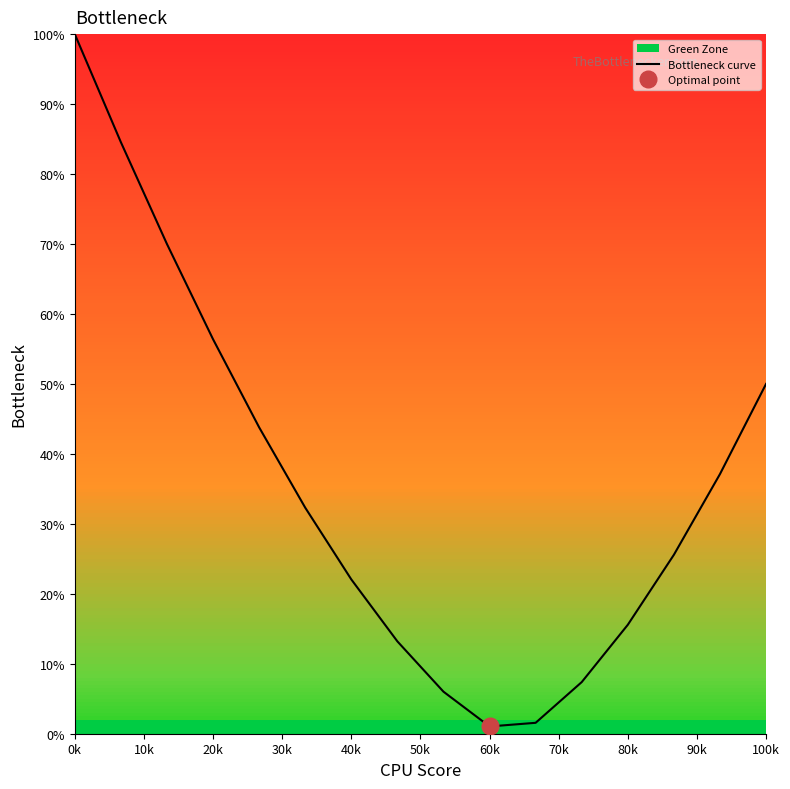

Which category has the highest value in the Bottleneck curve series?

0k